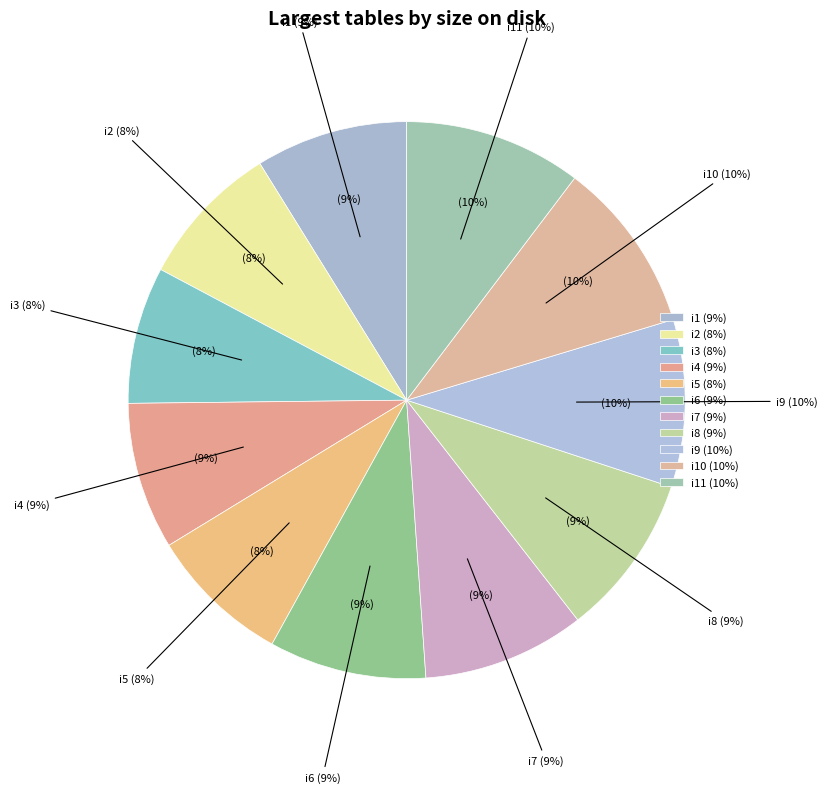

What percentage is the i6 slice, to the nearest percent?

9%